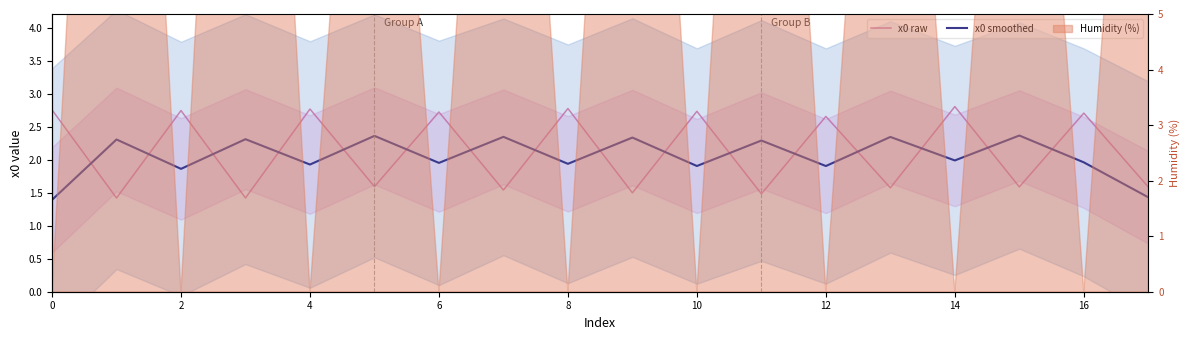

Reading left to right, extract all data points from this chart.

x0 raw: 2.8	1.4	2.7	1.4	2.8	1.6	2.7	1.5	2.8	1.5	2.7	1.5	2.7	1.6	2.8	1.6	2.7	1.6
x0 smoothed: 1.4	2.3	1.9	2.3	1.9	2.4	2.0	2.3	1.9	2.3	1.9	2.3	1.9	2.3	2.0	2.4	2.0	1.4